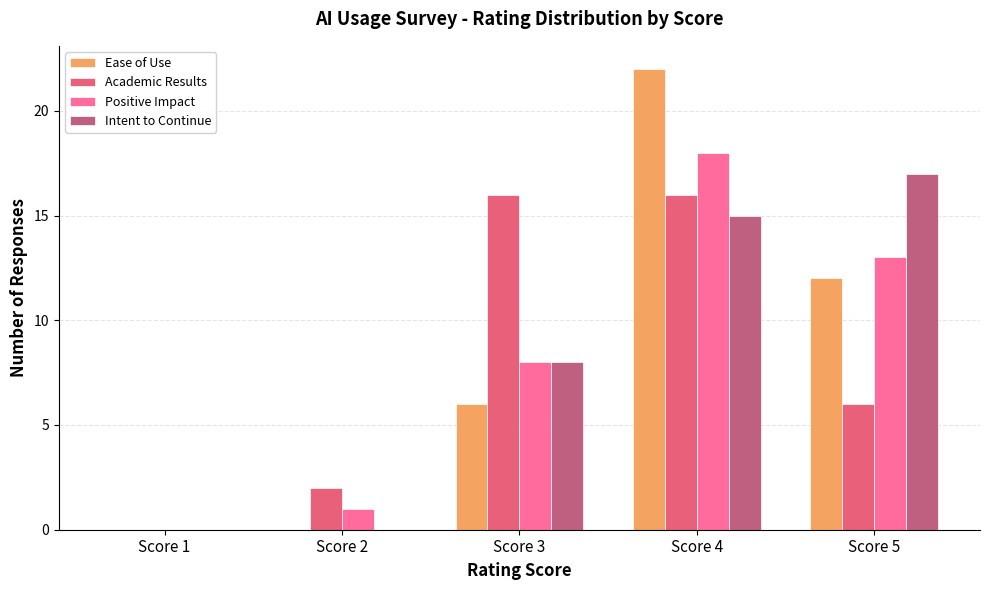

Read the Intent to Continue value at Score 3, to the nearest 10.

10